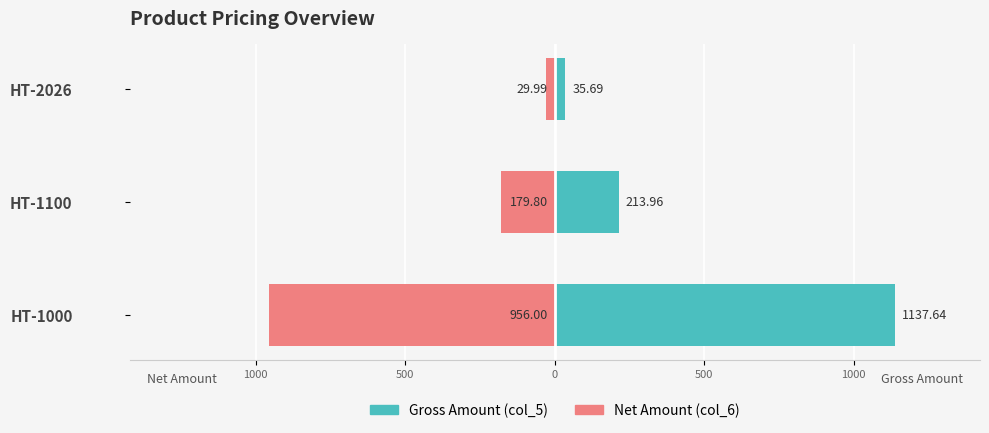

What is the value of the Net Amount (col_6) bar at the 3rd from the left?

-30.0